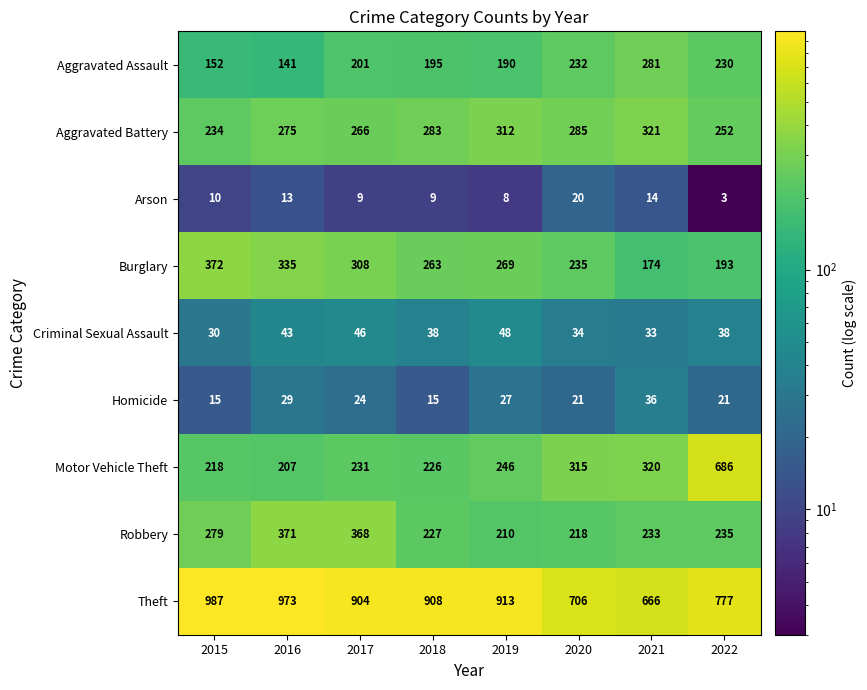

What is the maximum value shown in the chart?

987